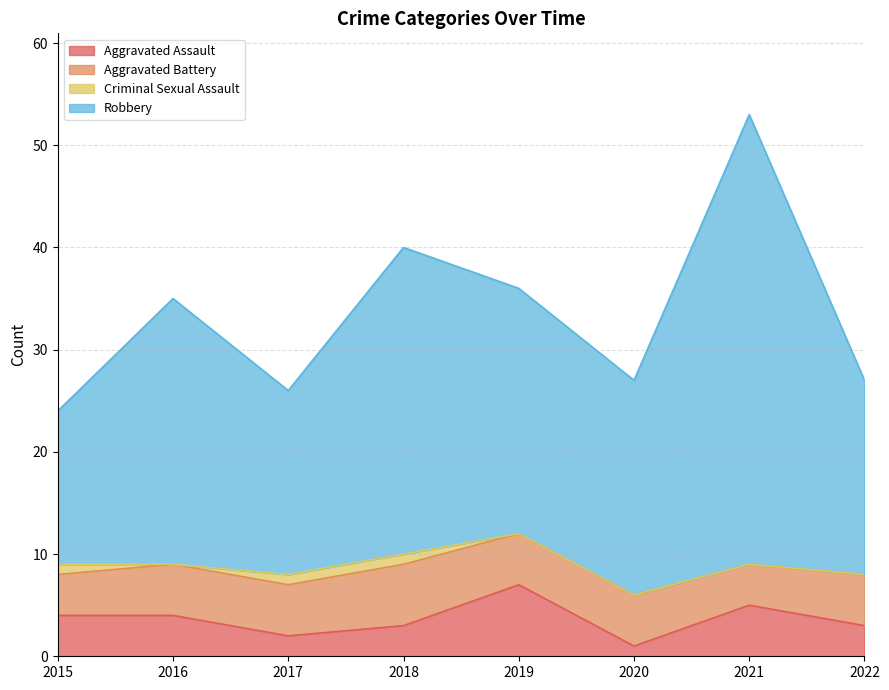

The Aggravated Assault series shows 0 at 2020. True or false?

False